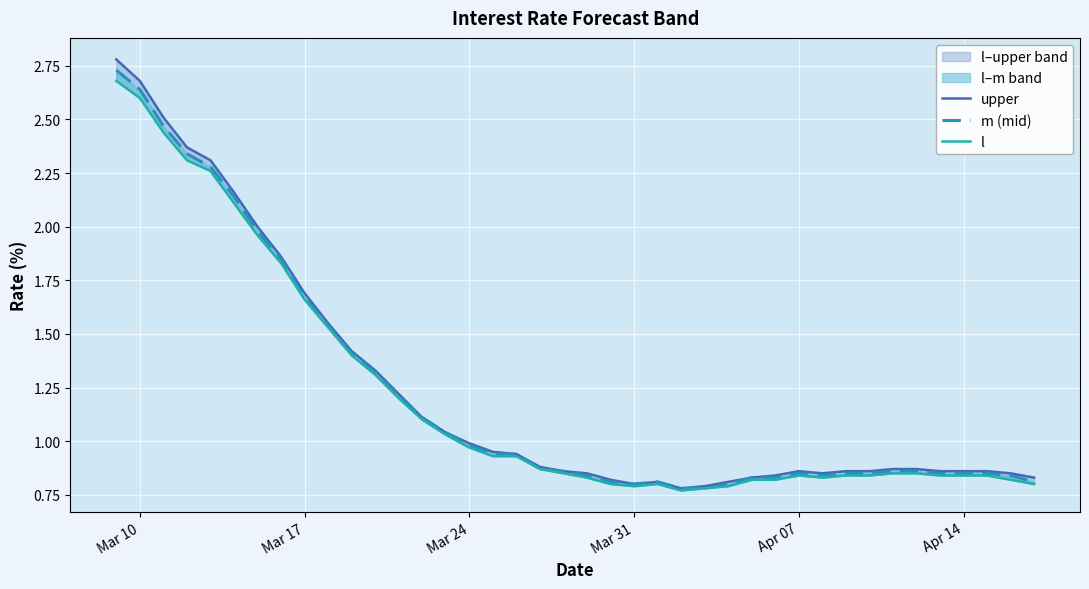

Which series has the largest range (max minus min)?

upper